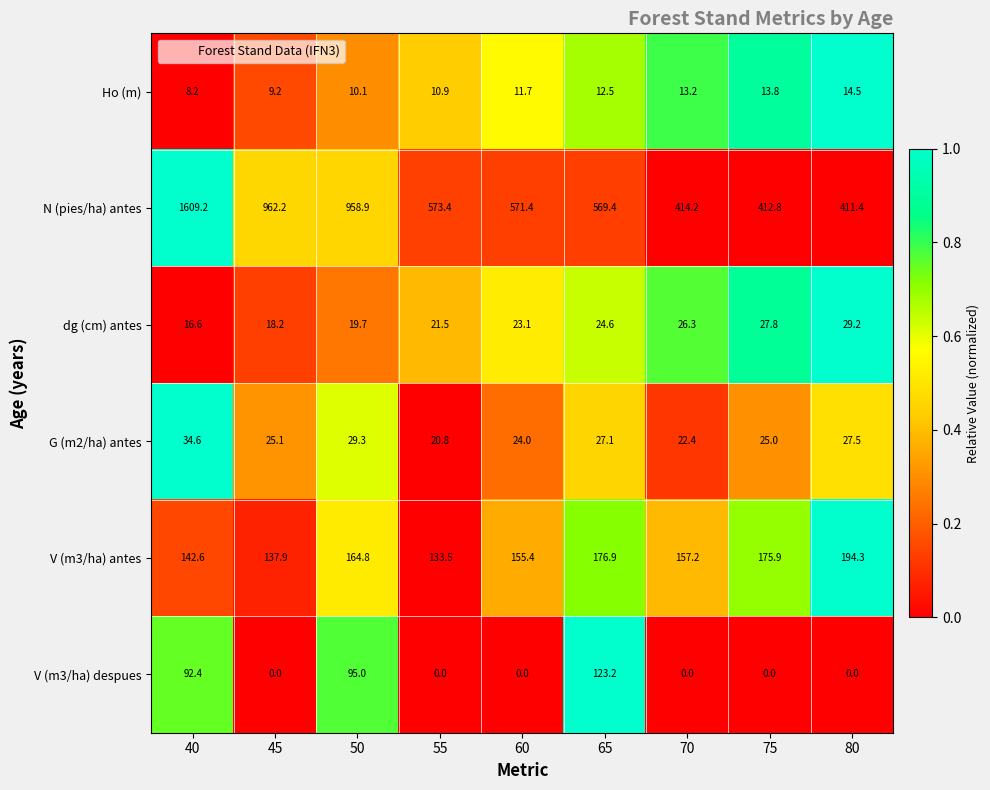

At how many categories does at least one series exceed 0?

9